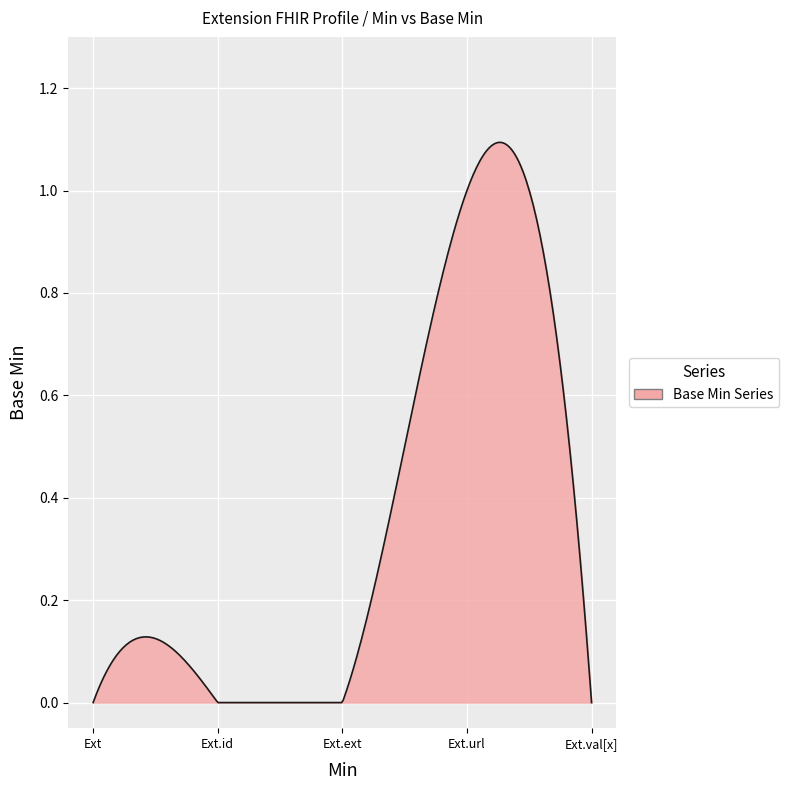

What is the sum of all values?

105.9